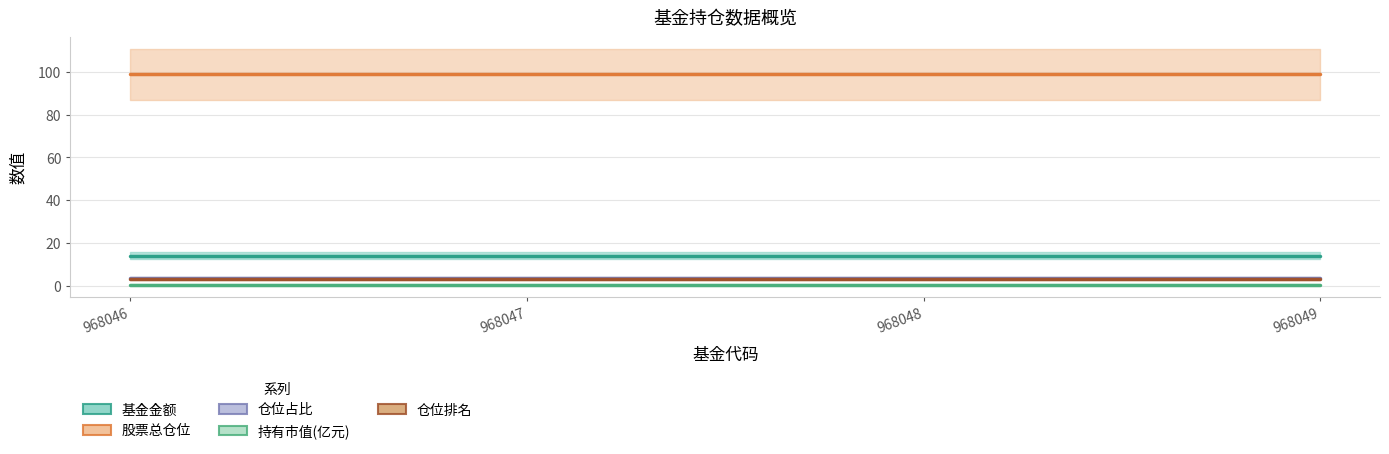

True or false: 持有市值(亿元) and 仓位占比 intersect in this chart.

False